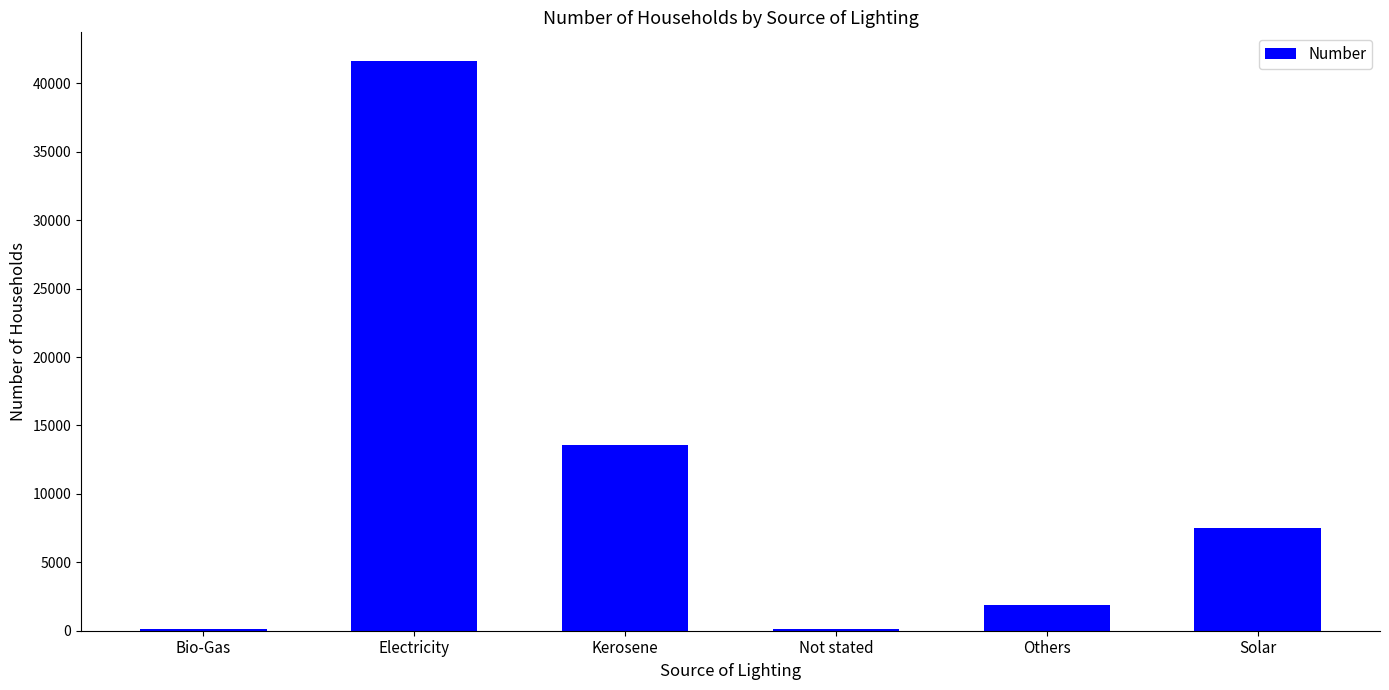

Does the chart contain stacked bars?

No